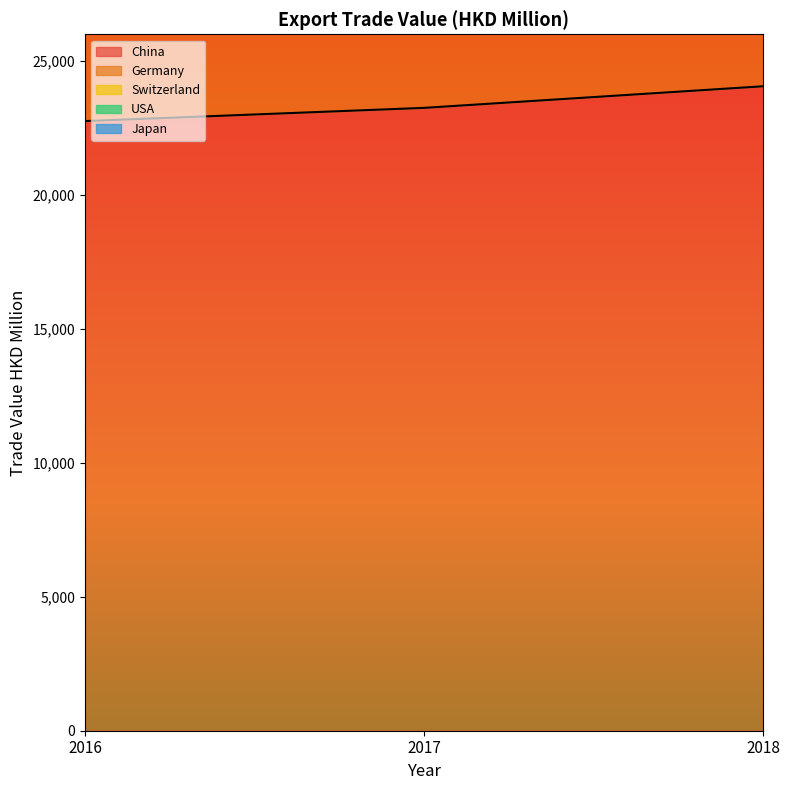

True or false: Switzerland has a value of 45341.9 at 2016.

True